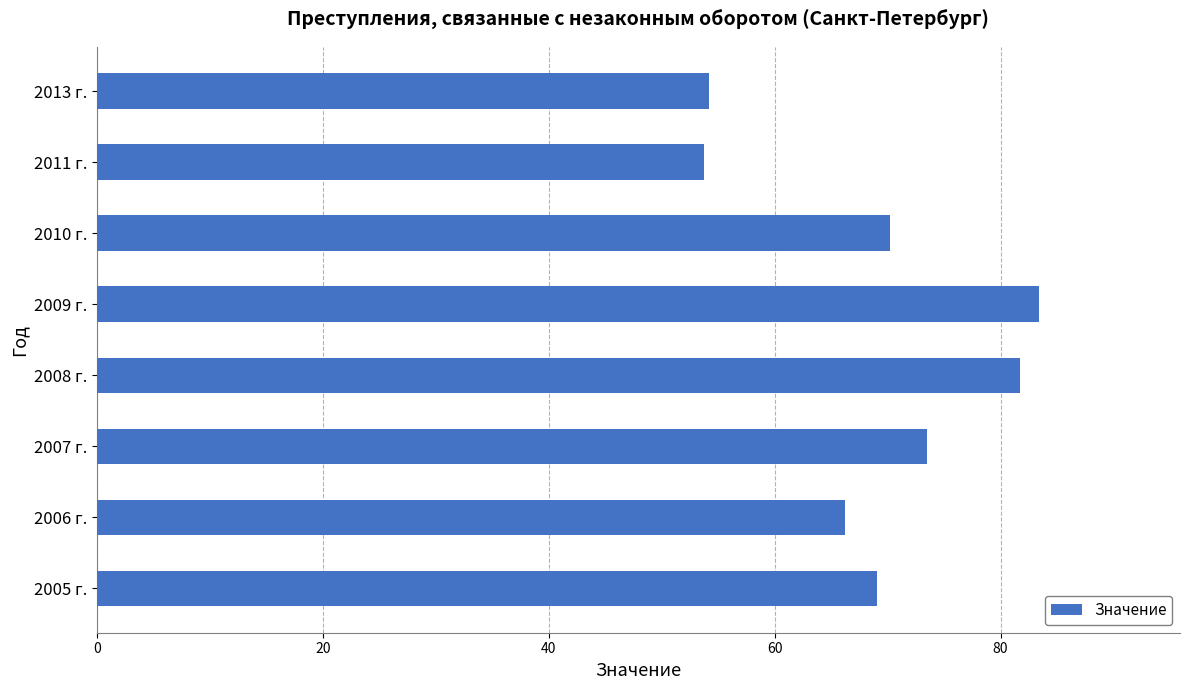

What is the approximate value at 2007 г.?

73.5